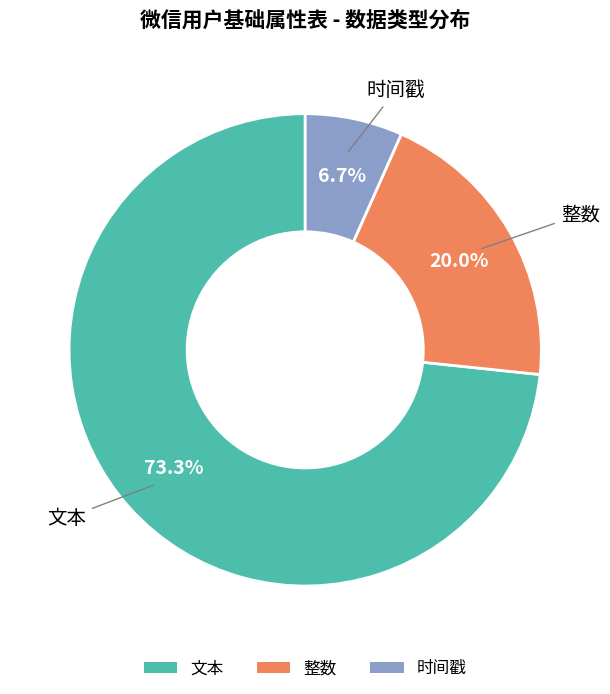

Rank the categories by value from highest to lowest.

文本, 整数, 时间戳